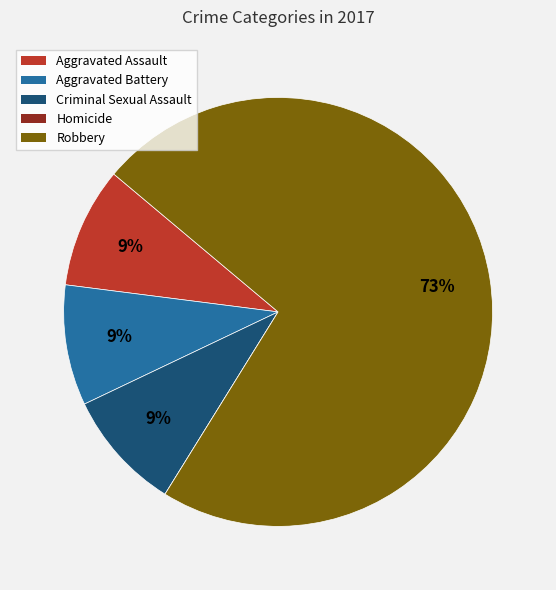

Is it true that Aggravated Battery is 1% of the pie?

False